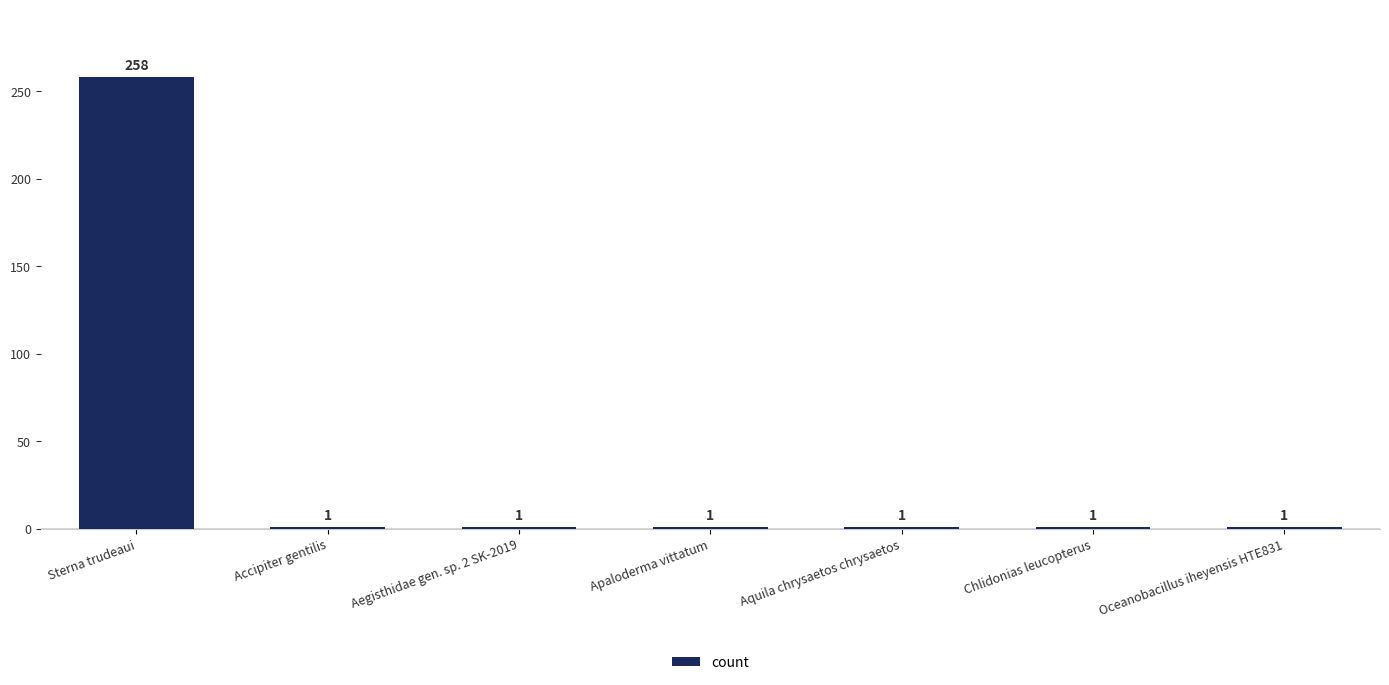

How many data points does each series have?

7